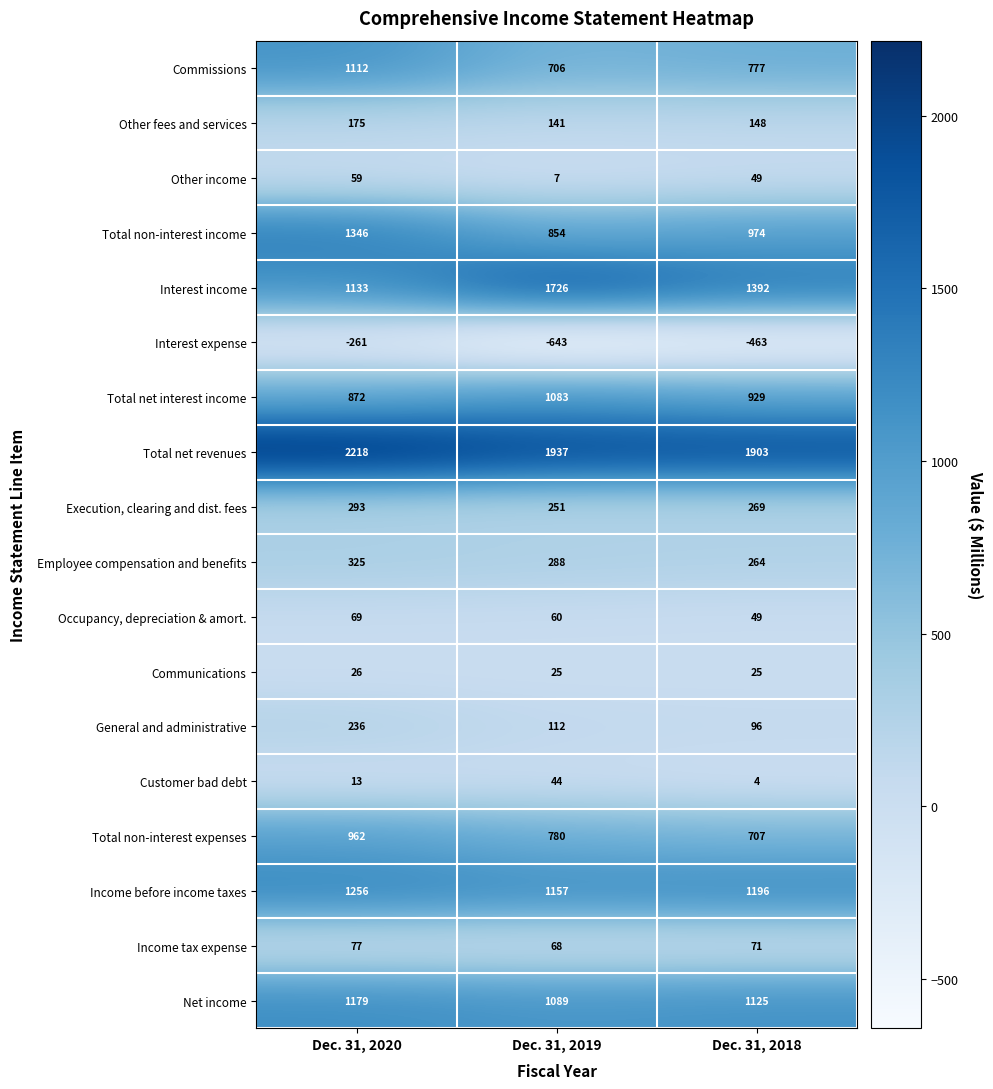

How many categories are shown in the chart?

3